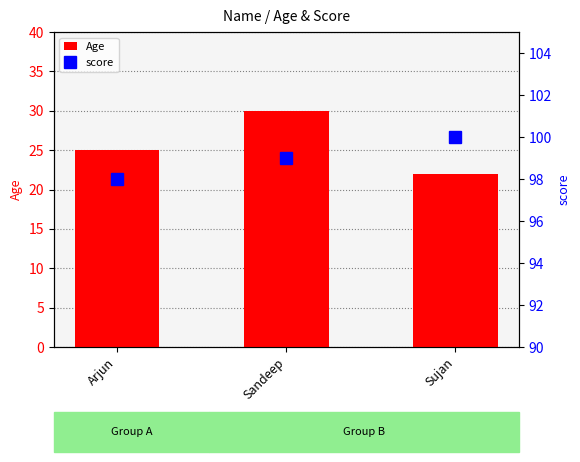

Is the value of Age at Sandeep greater than the value of score at Arjun?

No